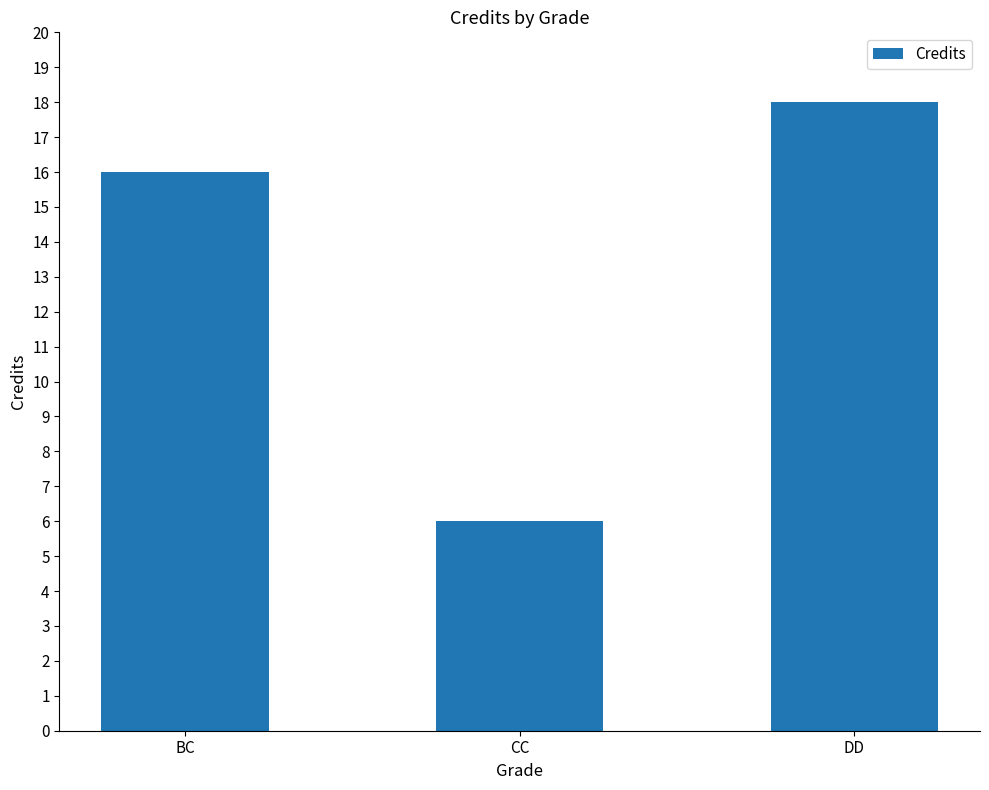

Approximately how many times larger is the value at CC compared to DD?

0.3